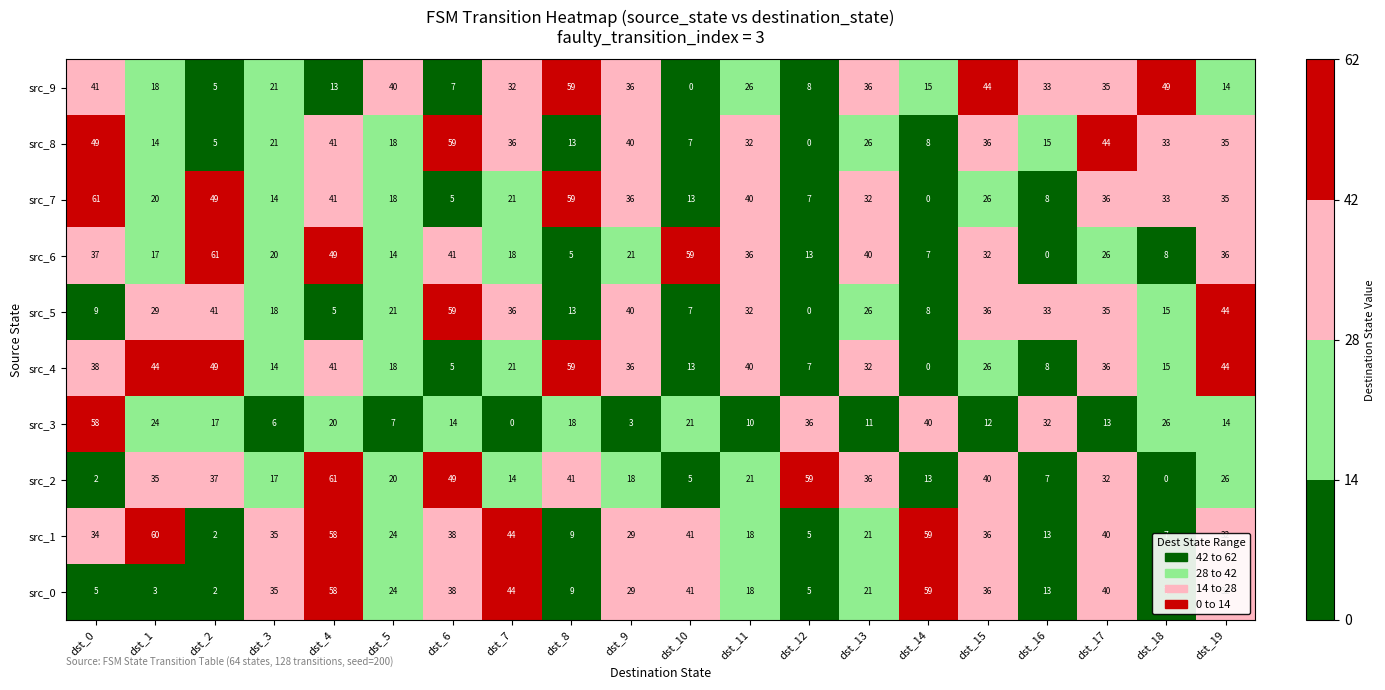

At which label does src_8 first exceed 32?

dst_0